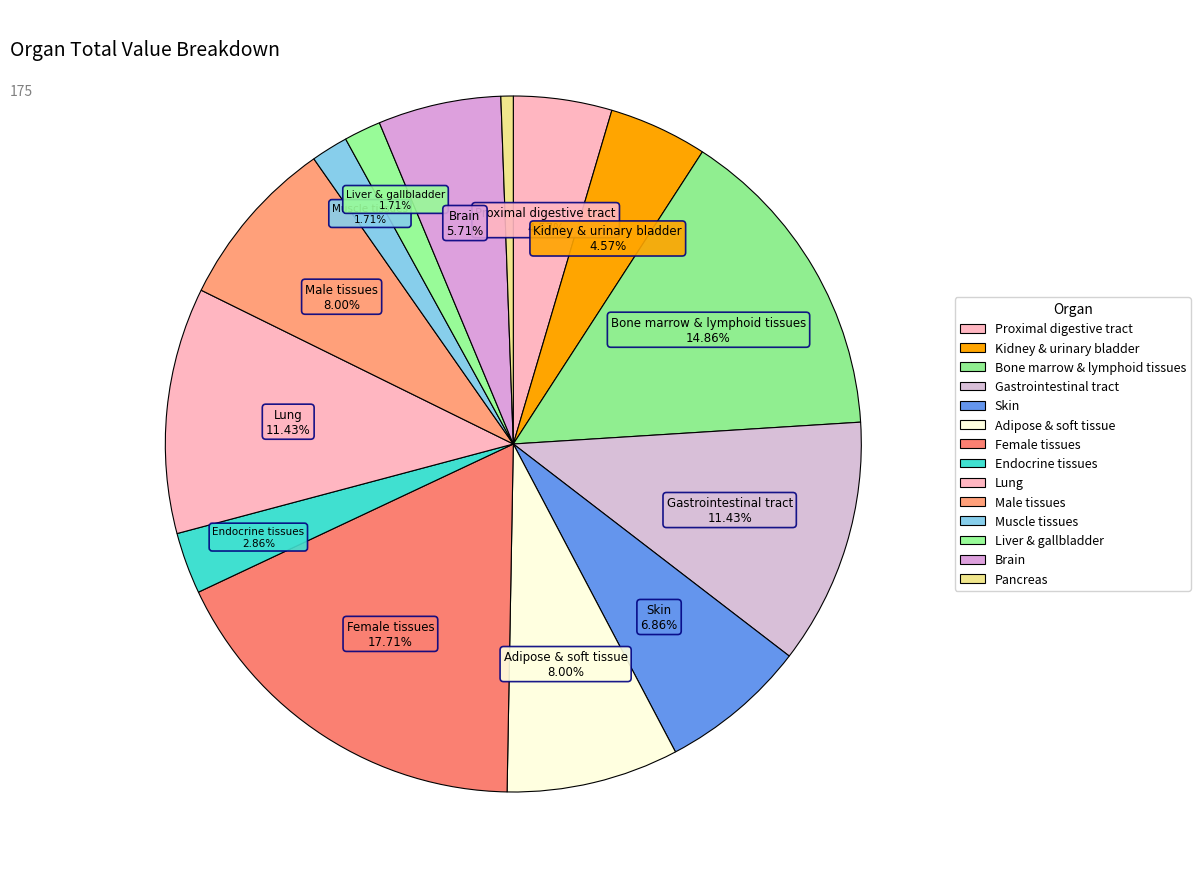

Count the number of slices in the pie.

14